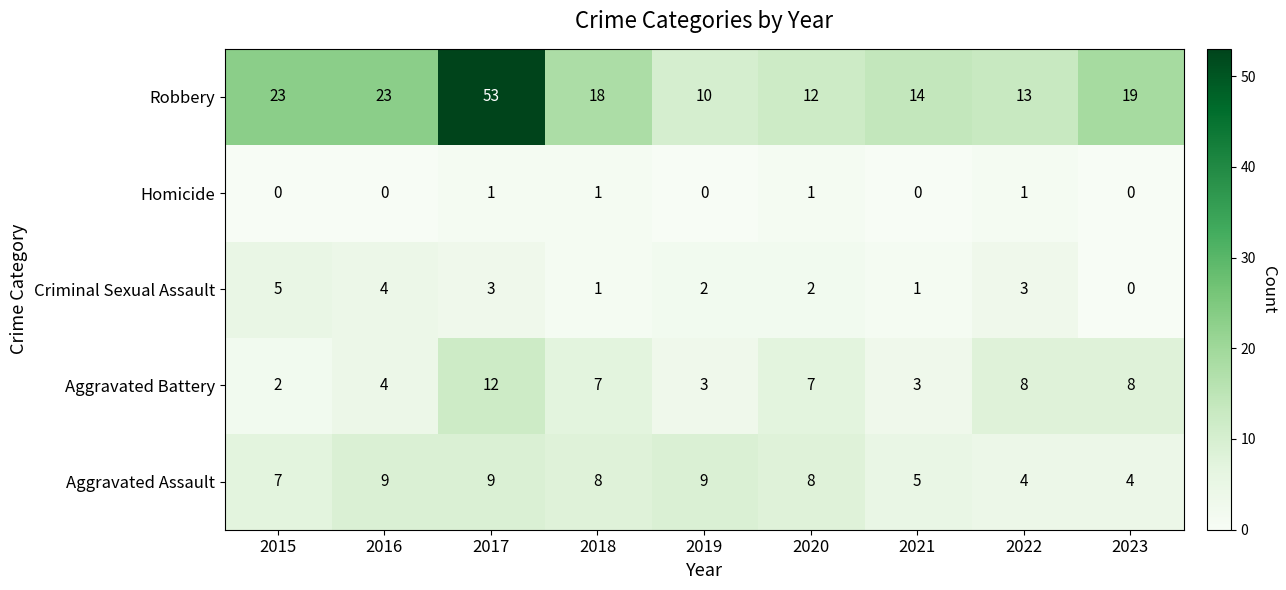

At 2021, list the series in order from largest to smallest.

Robbery, Aggravated Assault, Aggravated Battery, Criminal Sexual Assault, Homicide